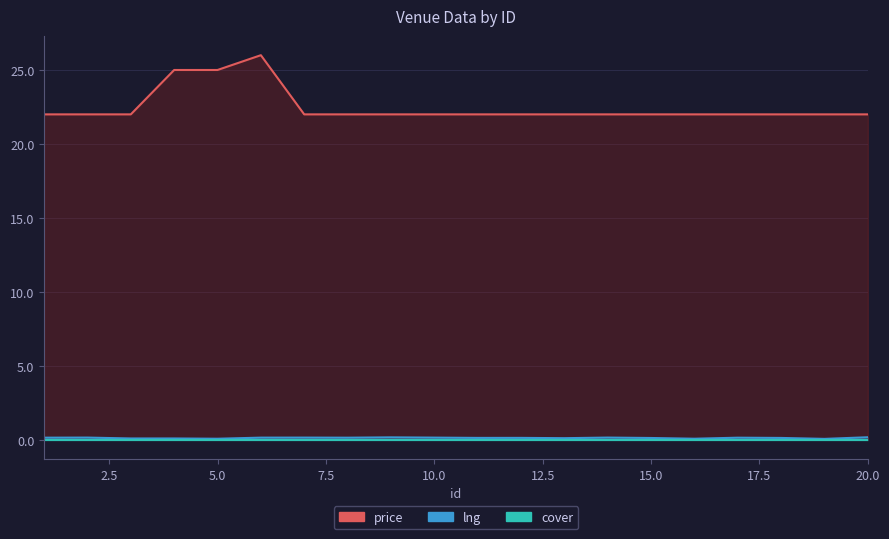

Count the price values in the range 22 to 23.

17